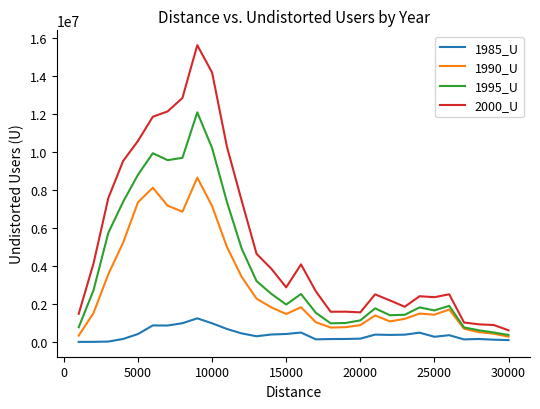

True or false: 2000_U and 1985_U intersect in this chart.

False